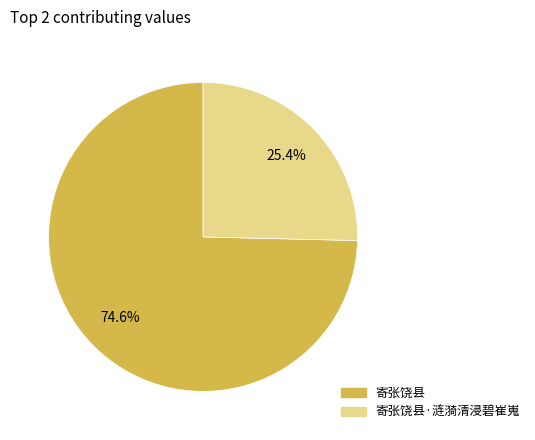

Which slice is the smallest?

寄张饶县·涟漪清浸碧崔嵬